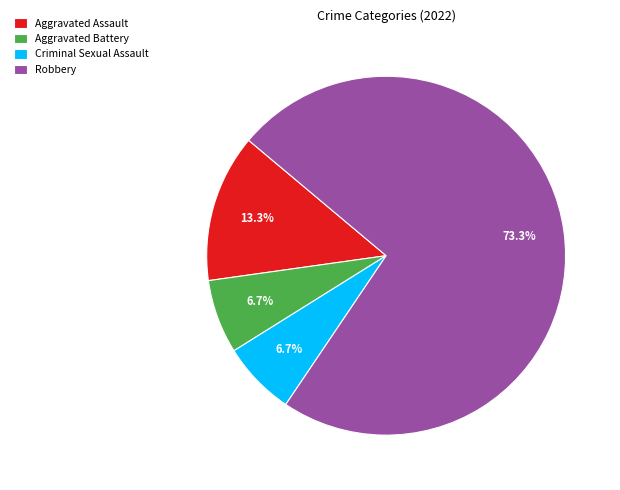

Count the number of slices in the pie.

4